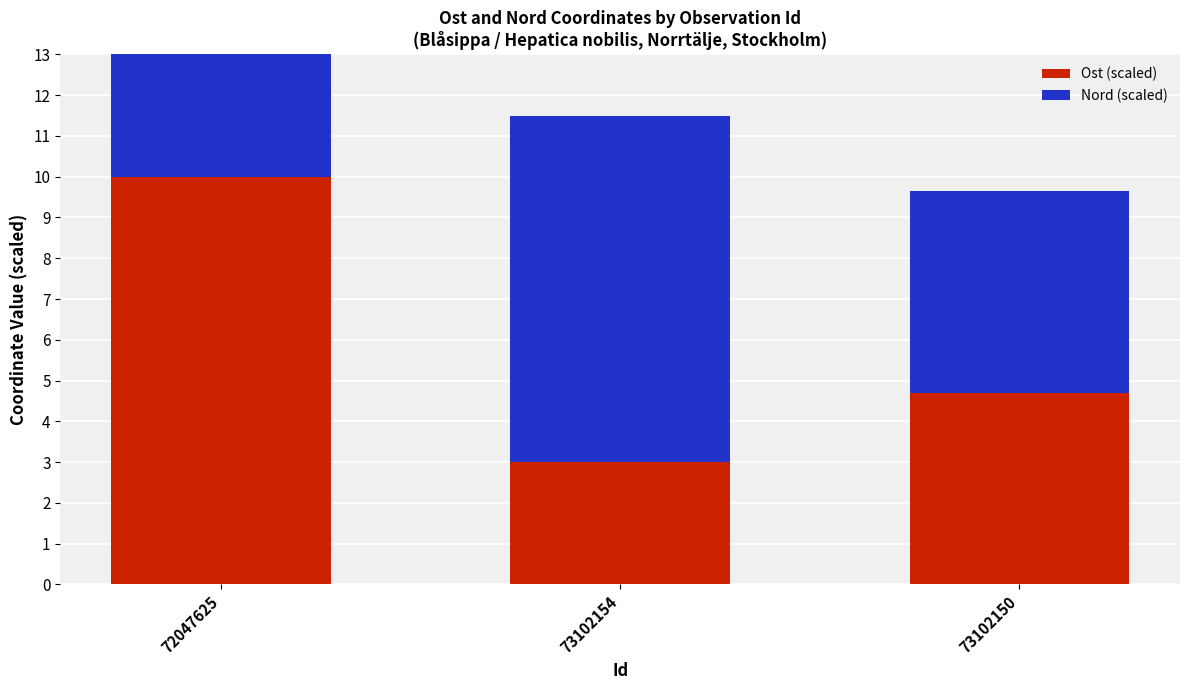

What is the sum of all Nord (scaled) values?

22.0